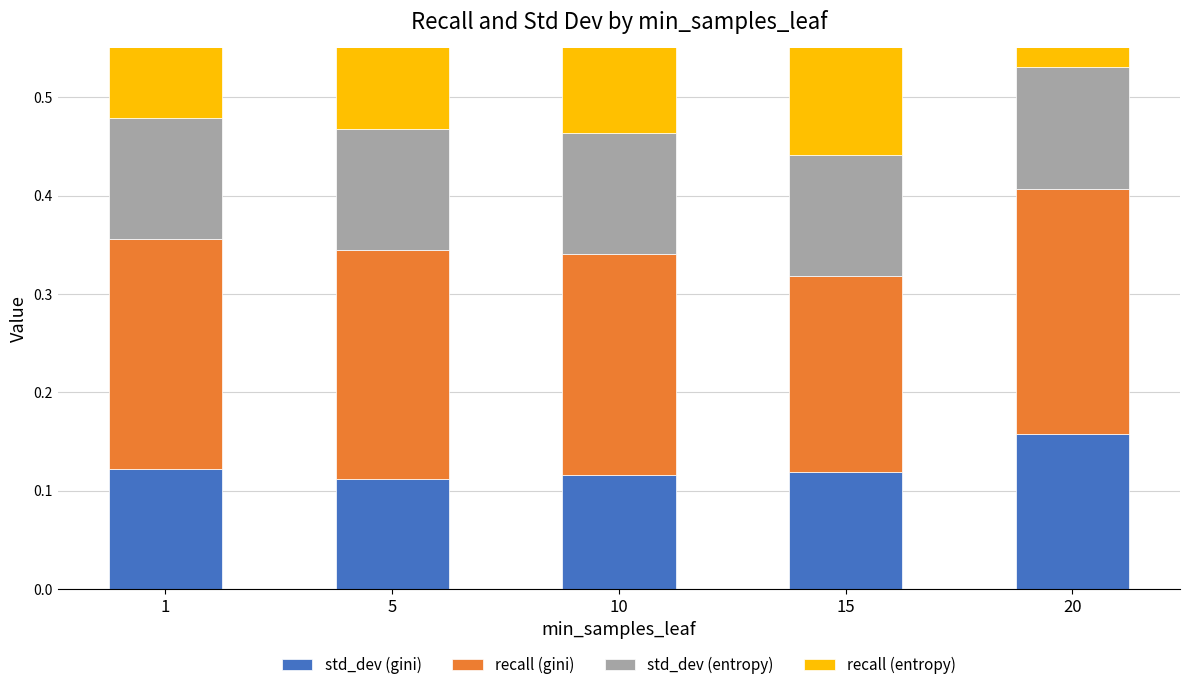

At which category does the chart reach its minimum across all series?

5